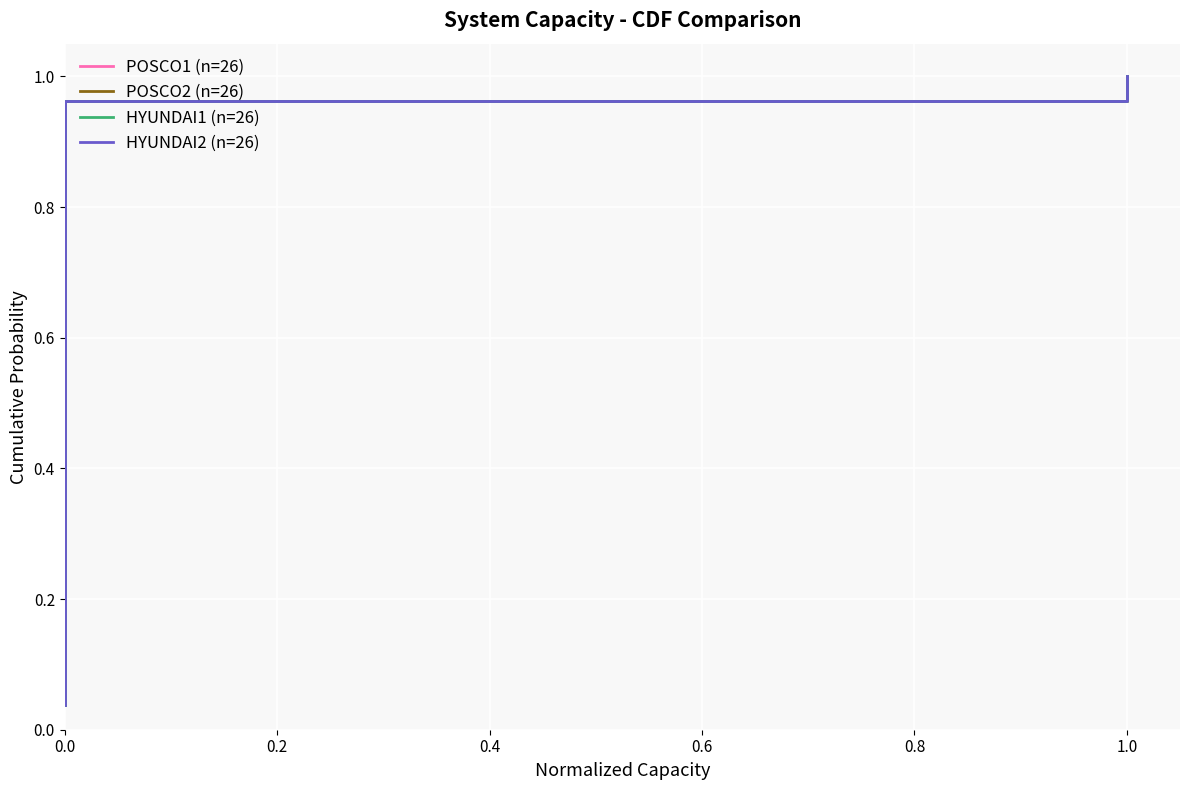

What is the value of the HYUNDAI2 (n=26) point at the 23rd from the left?

0.9